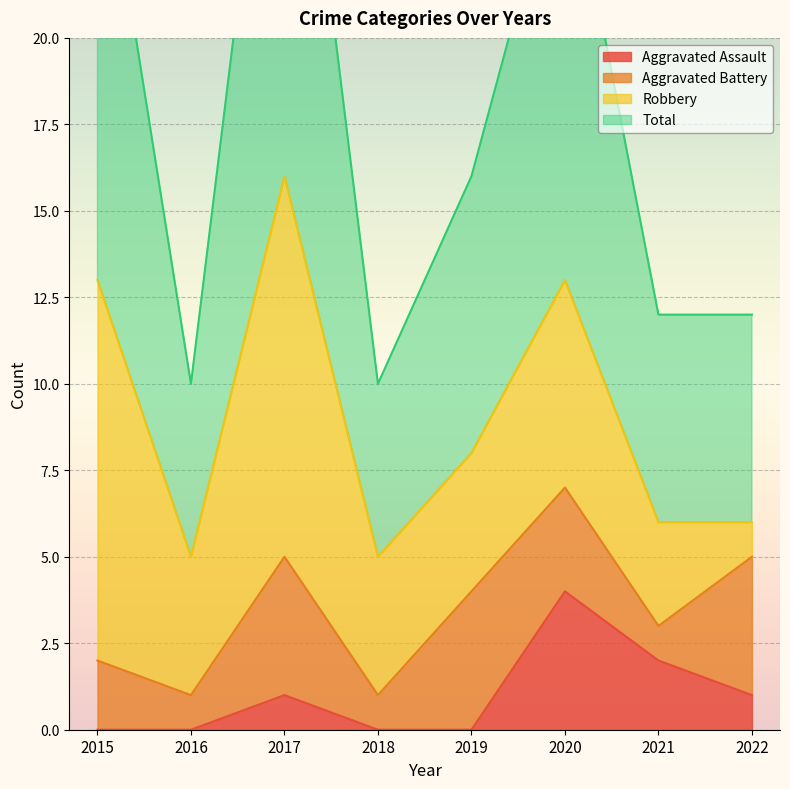

What is the highest value of the Aggravated Assault series?

4